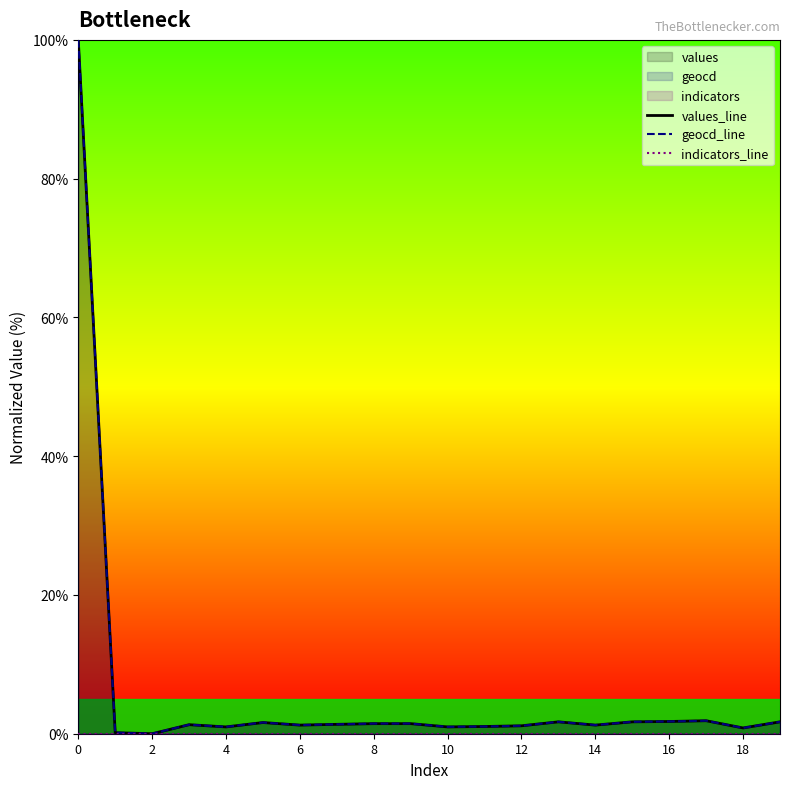

What is the label of the 11th point from the left?

10